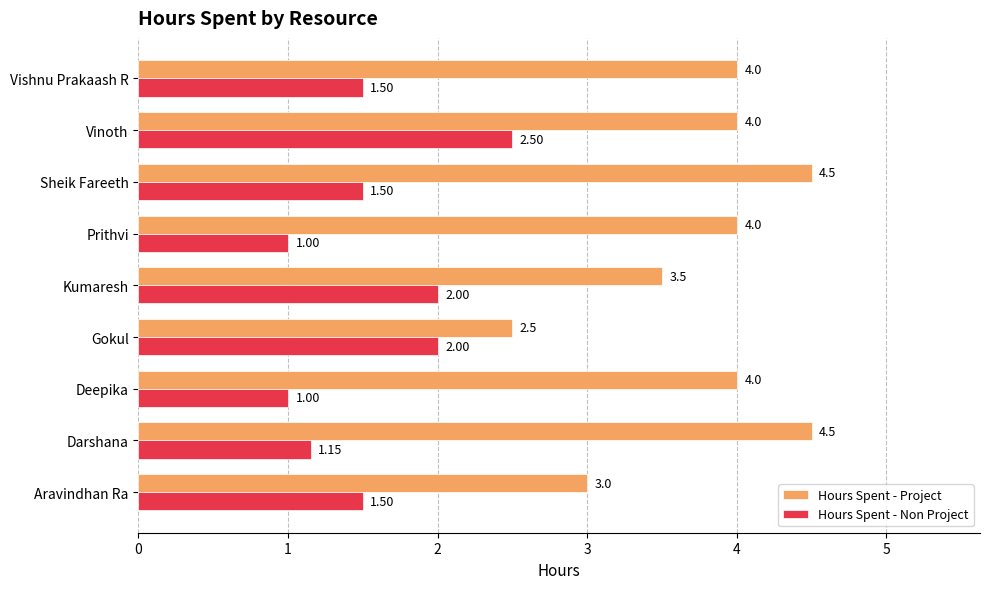

What is the sum of the Hours Spent - Project values at Deepika and Prithvi?

8.0